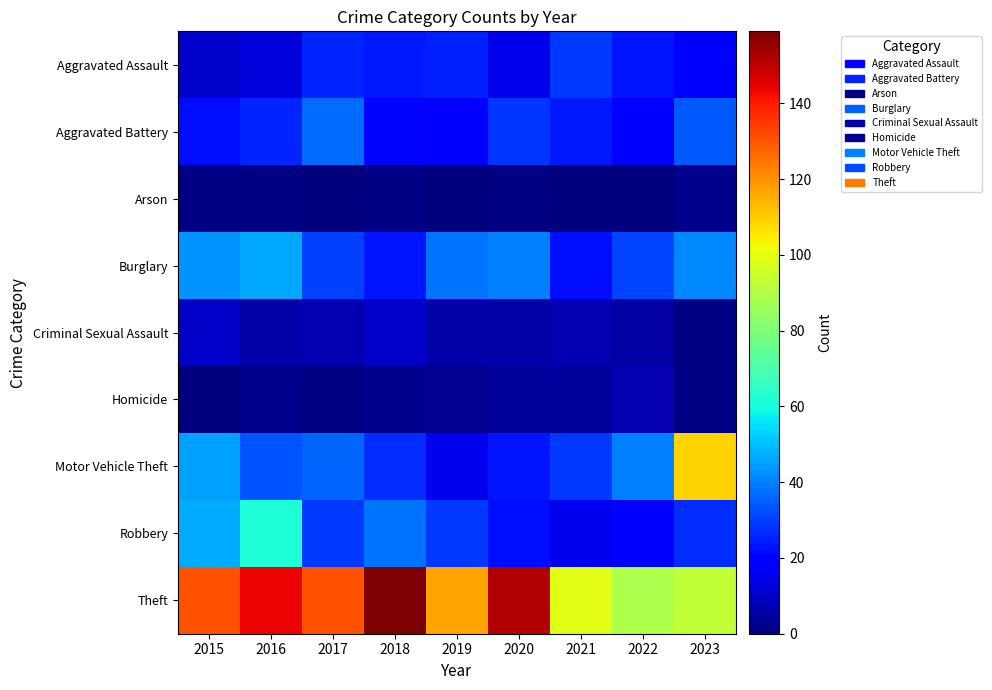

Which series has the largest total across all categories?

Theft